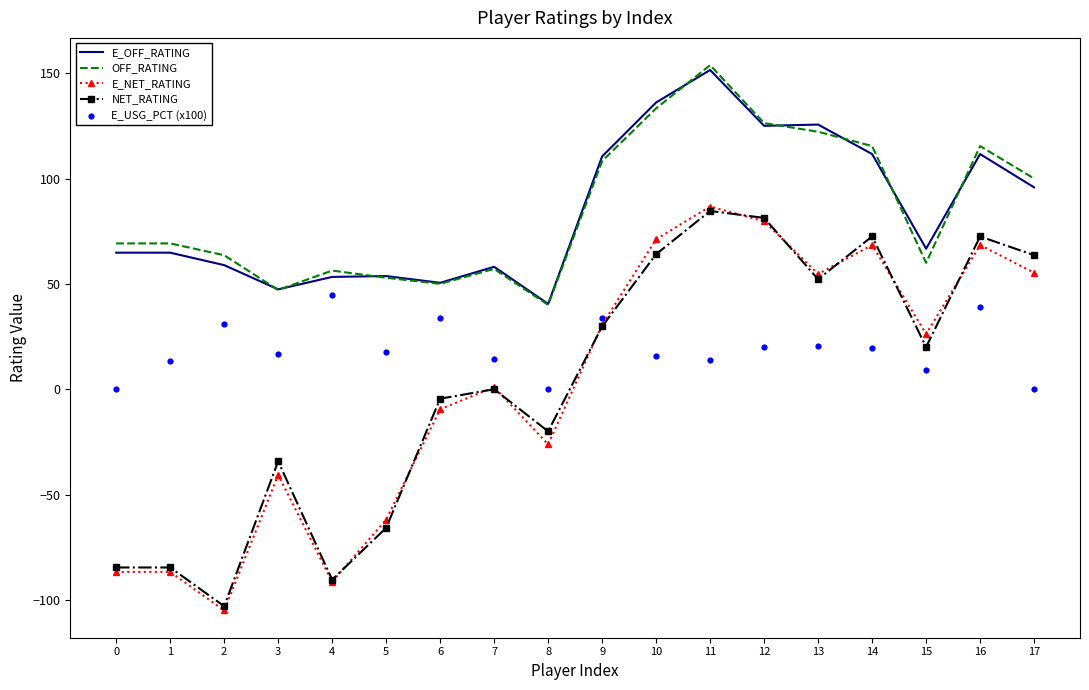

Which series has the widest spread of Y values?

E_NET_RATING